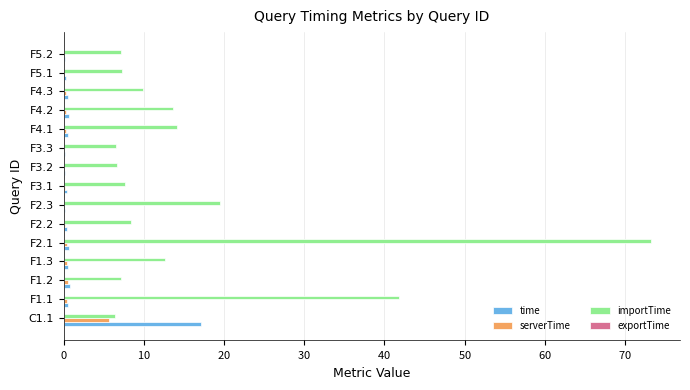

Reading left to right, what are all the values shown in this chart?

time: 17.1	0.5	0.8	0.6	0.7	0.4	0.2	0.4	0.2	0.2	0.6	0.7	0.6	0.2	0.2
serverTime: 5.6	0.4	0.6	0.4	0.5	0.2	0.1	0.2	0.0	0.1	0.3	0.3	0.3	0.0	0.0
importTime: 6.4	41.8	7.1	12.6	73.2	8.4	19.5	7.6	6.7	6.6	14.1	13.7	9.9	7.3	7.2
exportTime: 0.1	0.0	0.0	0.0	0.0	0.0	0.0	0.0	0.0	0.0	0.0	0.0	0.0	0.0	0.0